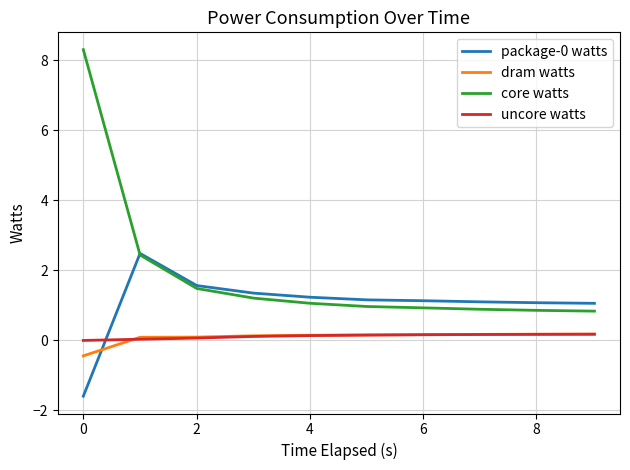

Which series has the largest range (max minus min)?

core watts